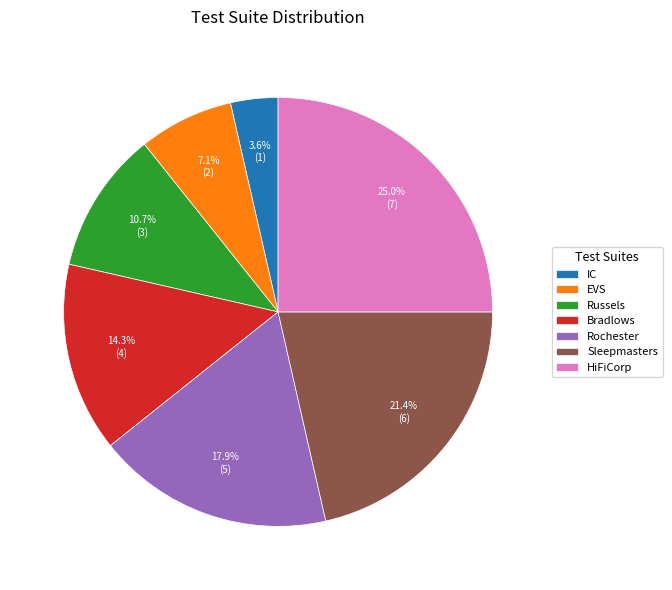

Is there a majority slice in this chart?

No